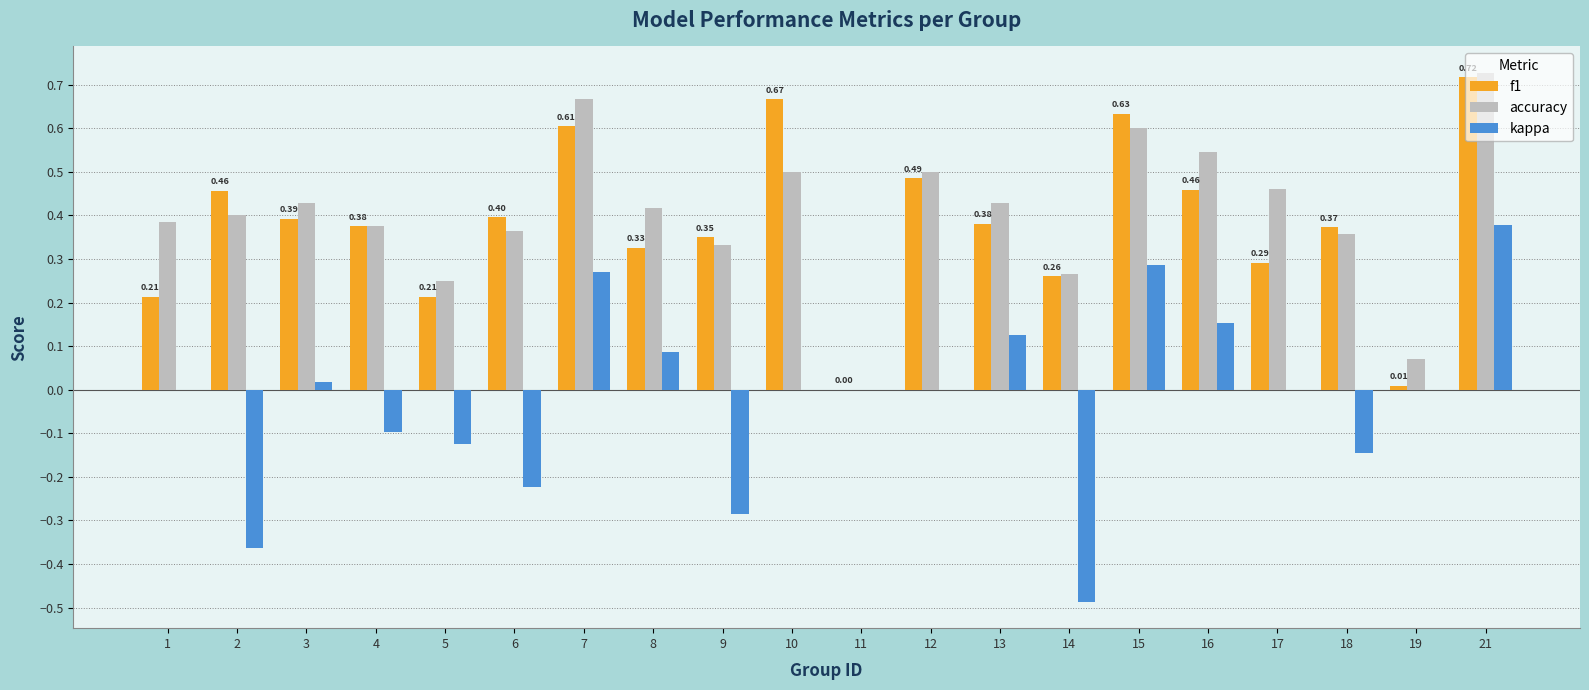

The value of f1 at 6 is 0.4. True or false?

True